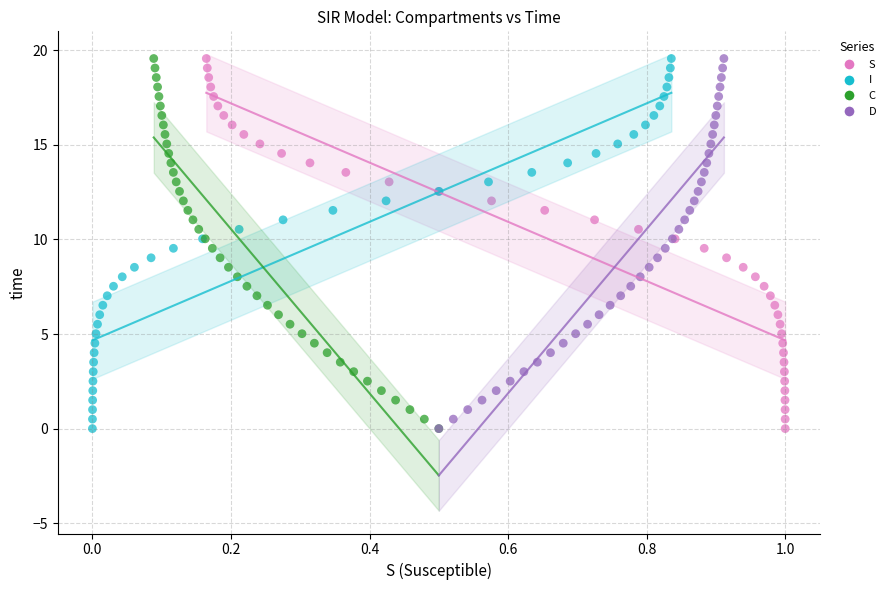

What are all the series names shown in the legend?

S, I, C, D